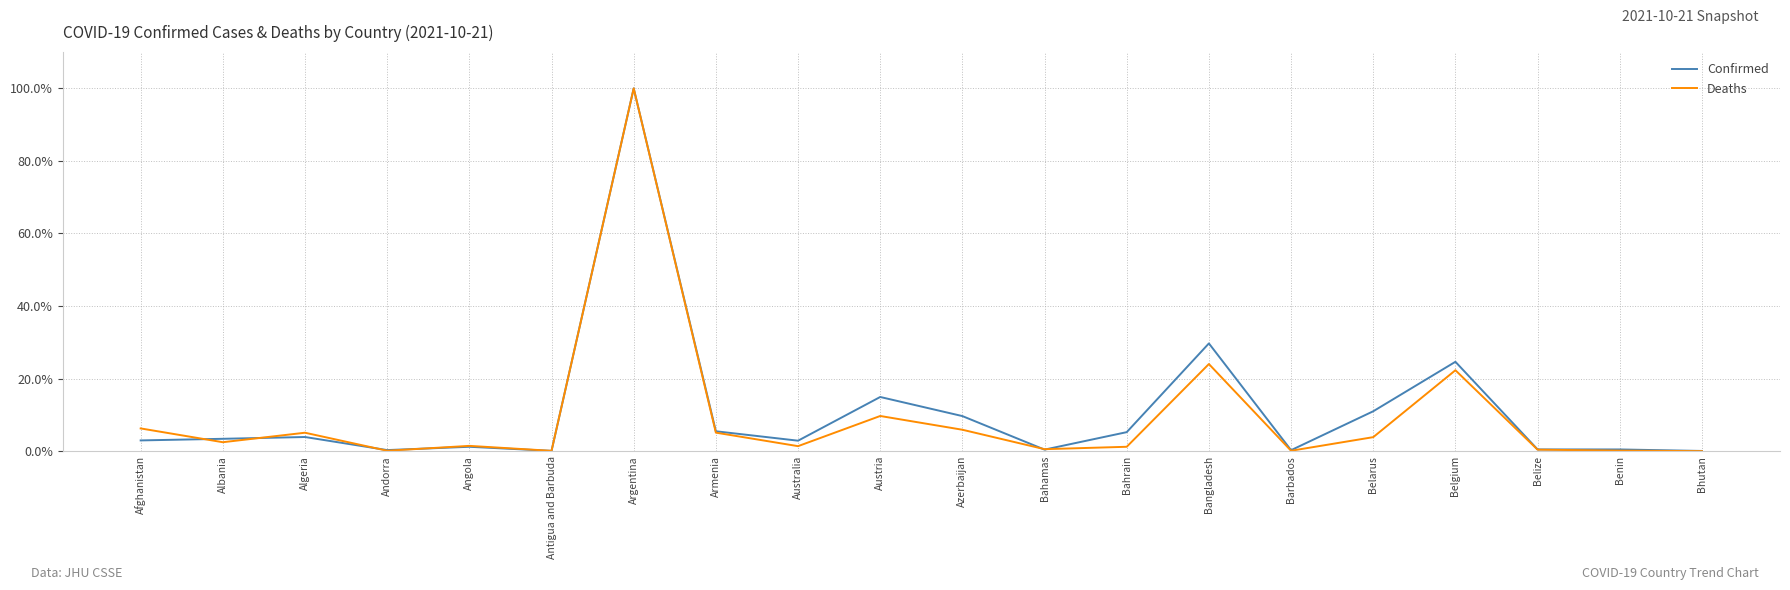

What is the average value of the Confirmed series?

10.8